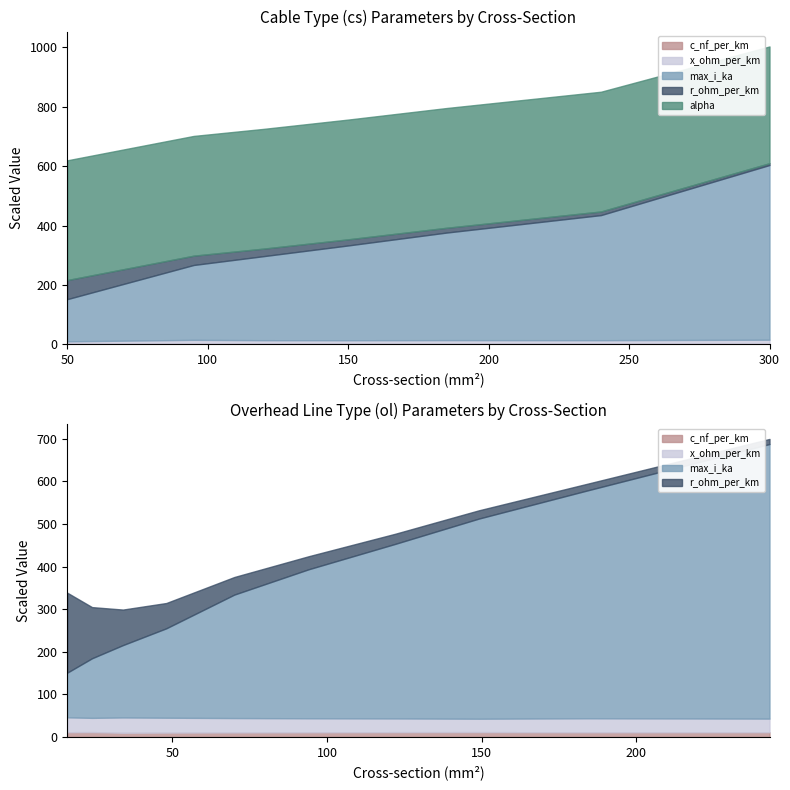

At which label does r_ohm_per_km reach its minimum?

300